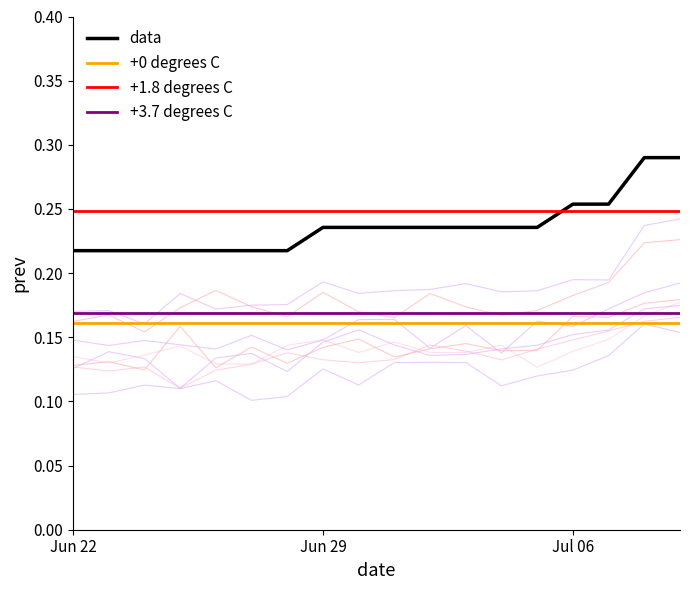

True or false: +1.8 degrees C and +0 degrees C cross at least once.

False